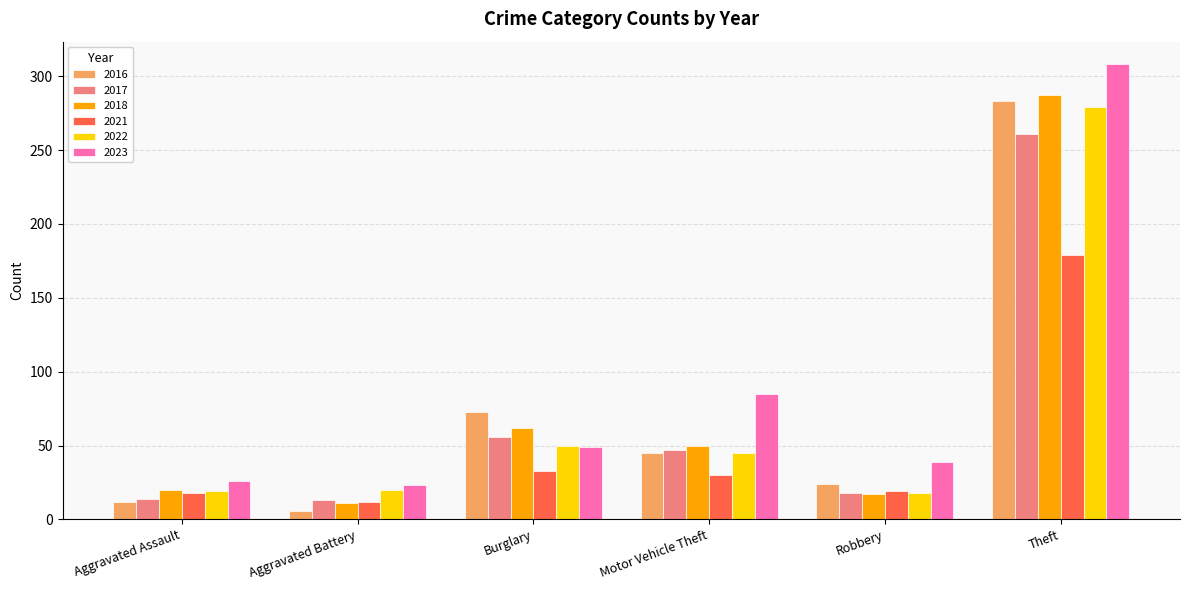

At which category does the chart reach its minimum across all series?

Aggravated Battery